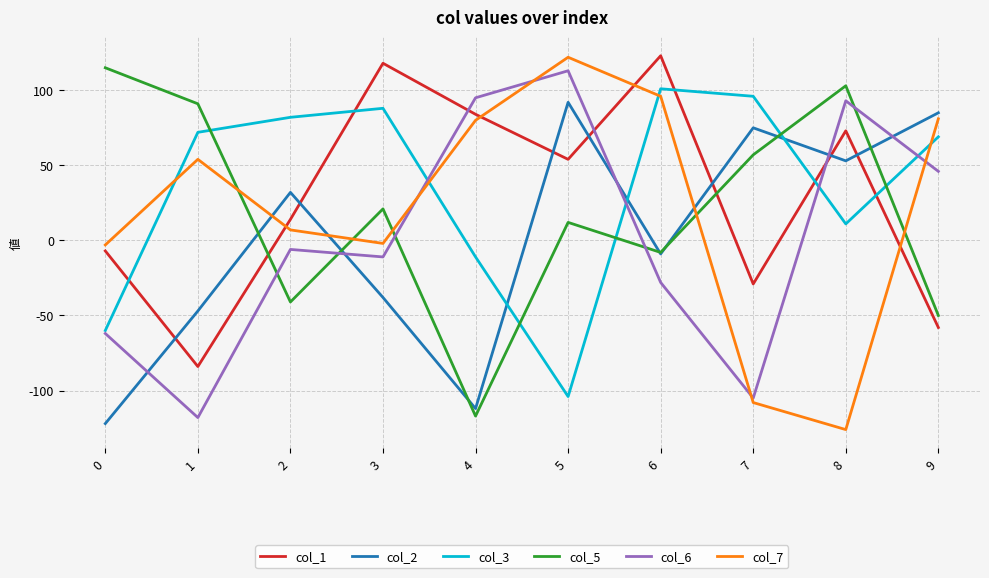

List the labels in order of col_1 value, smallest first.

1, 9, 7, 0, 2, 5, 8, 4, 3, 6